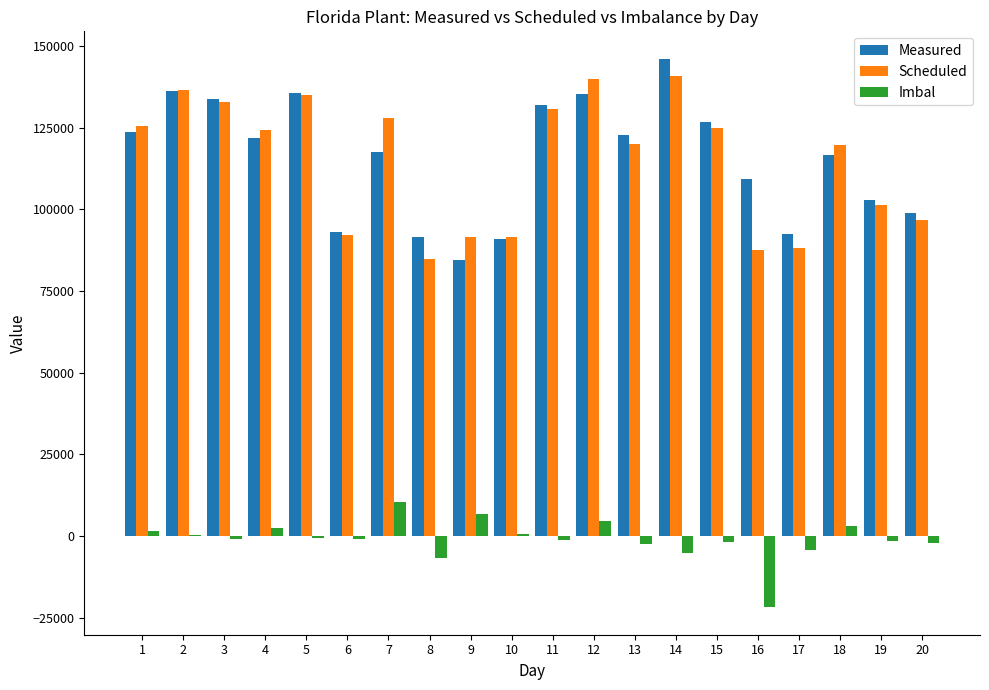

What is the highest value of the Imbal series?

10435